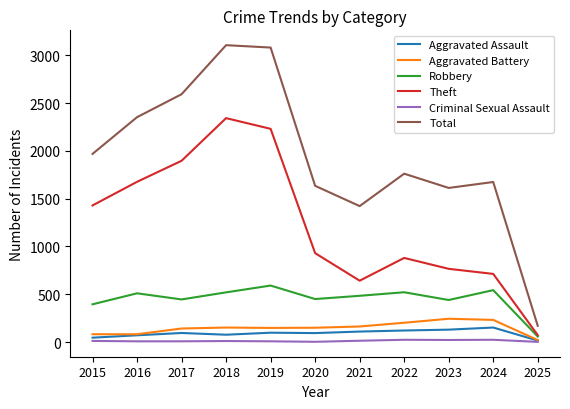

Which series has the largest total across all categories?

Total